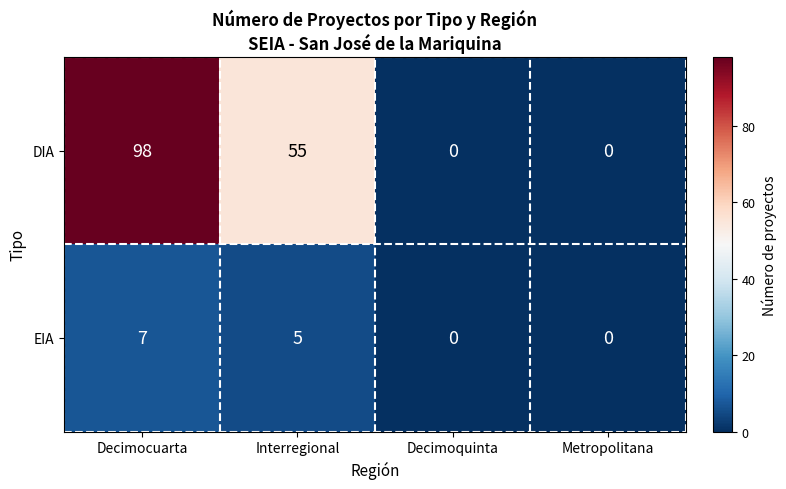

Reading right to left, extract all data points from this chart.

DIA: 0	0	55	98
EIA: 0	0	5	7